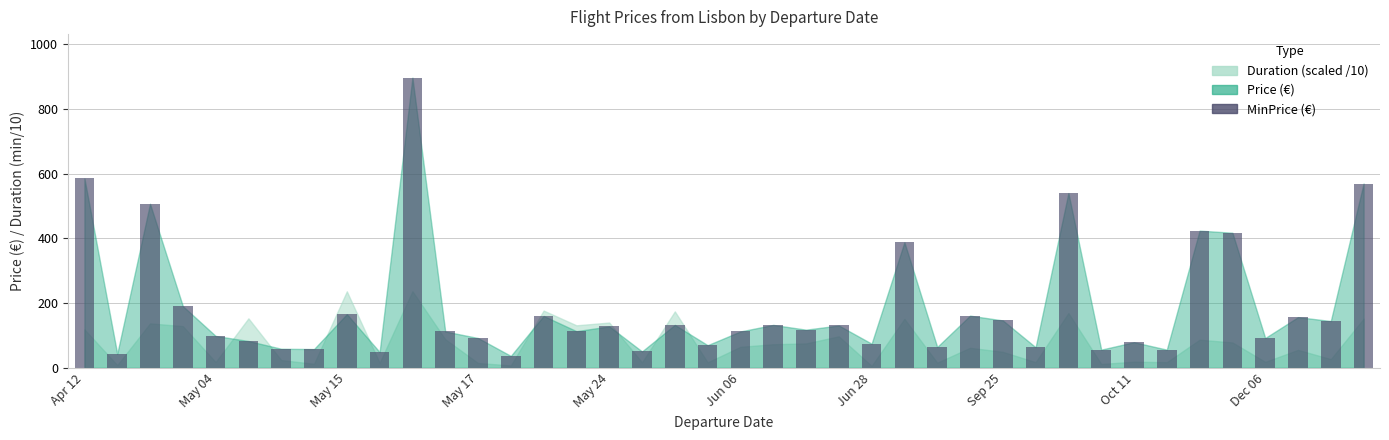

What is the difference between the maximum and minimum values?

860.4